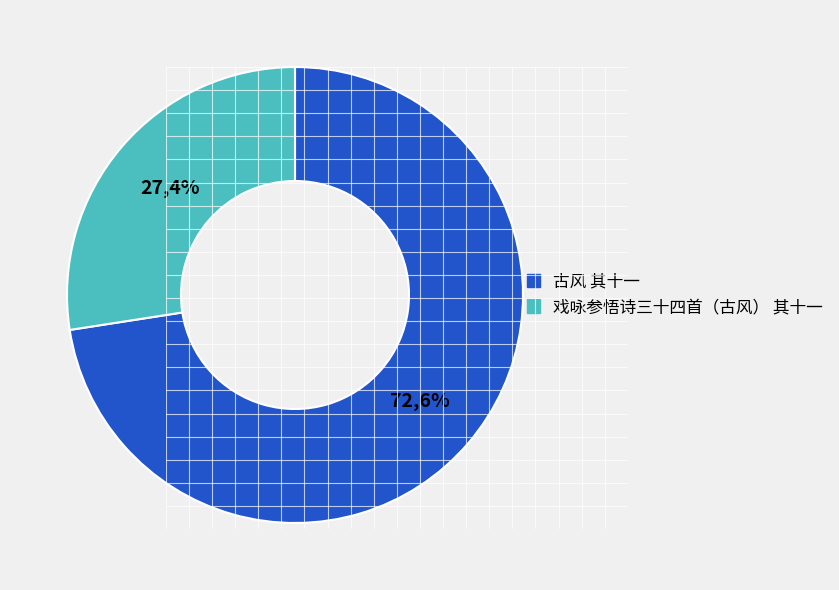

To the nearest percent, what portion does 戏咏参悟诗三十四首（古风） 其十一 represent?

27%